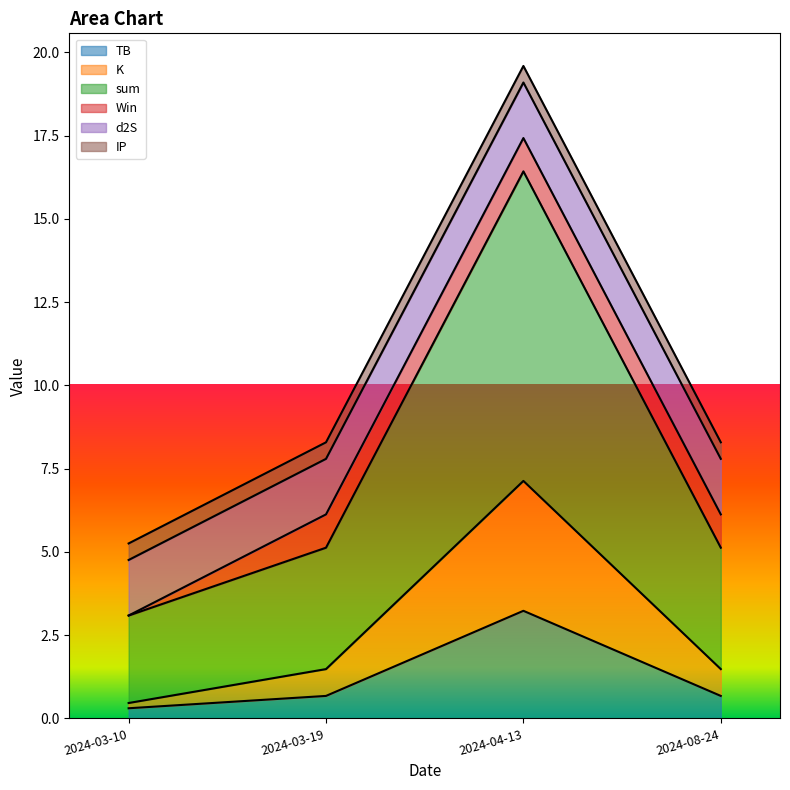

What is the maximum value for TB?

3.2